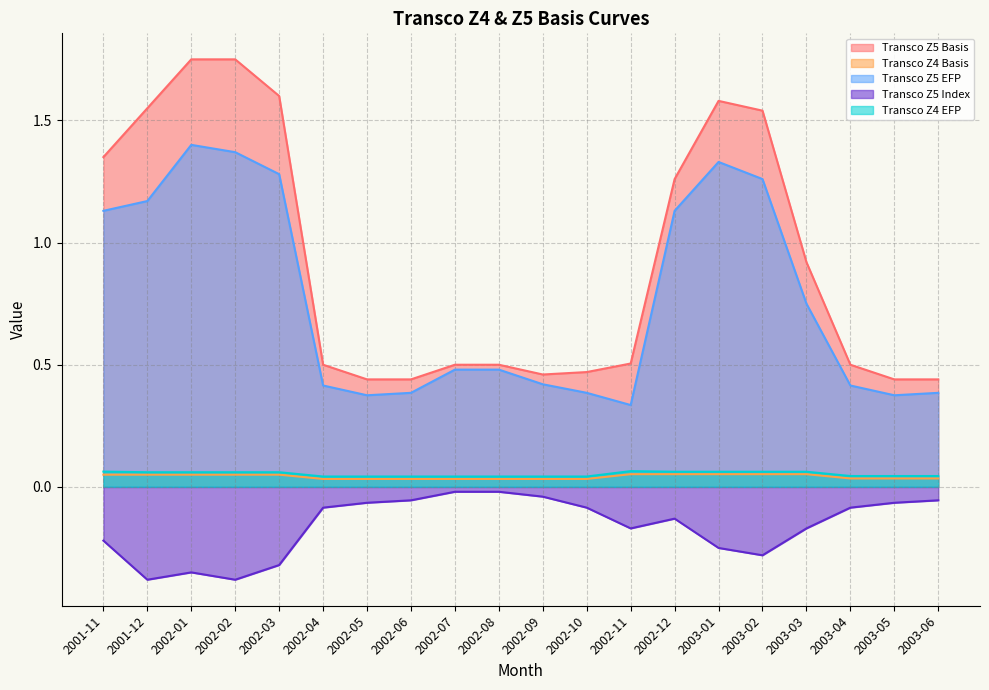

Reading left to right, extract all data points from this chart.

Transco Z5 Basis: 1.4	1.6	1.8	1.8	1.6	0.5	0.4	0.4	0.5	0.5	0.5	0.5	0.5	1.3	1.6	1.5	0.9	0.5	0.4	0.4
Transco Z4 Basis: 0.1	0.1	0.1	0.1	0.1	0.0	0.0	0.0	0.0	0.0	0.0	0.0	0.1	0.1	0.1	0.1	0.1	0.0	0.0	0.0
Transco Z5 EFP: 1.1	1.2	1.4	1.4	1.3	0.4	0.4	0.4	0.5	0.5	0.4	0.4	0.3	1.1	1.3	1.3	0.8	0.4	0.4	0.4
Transco Z5 Index: -0.2	-0.4	-0.3	-0.4	-0.3	-0.1	-0.1	-0.1	-0.0	-0.0	-0.0	-0.1	-0.2	-0.1	-0.2	-0.3	-0.2	-0.1	-0.1	-0.1
Transco Z4 EFP: 0.1	0.1	0.1	0.1	0.1	0.0	0.0	0.0	0.0	0.0	0.0	0.0	0.1	0.1	0.1	0.1	0.1	0.0	0.0	0.0